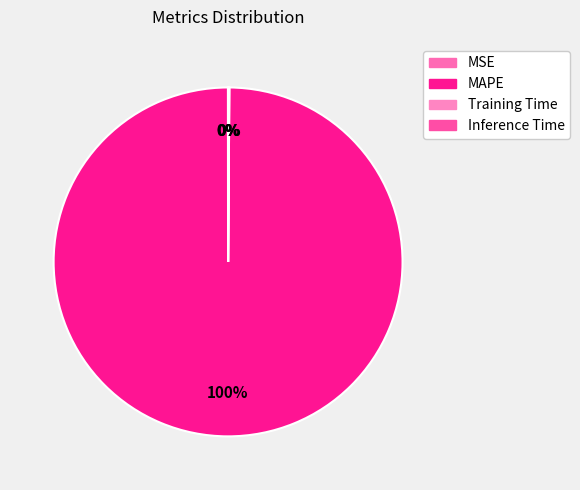

How many slices are in this pie chart?

4